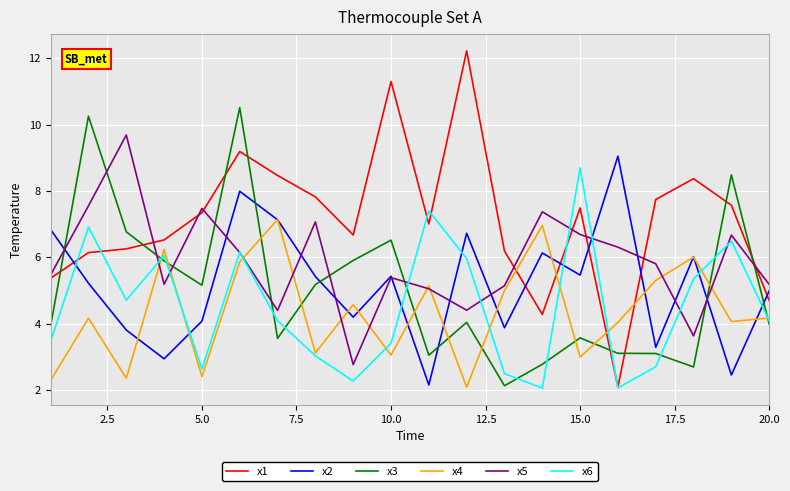

Does the chart have visible grid lines?

Yes